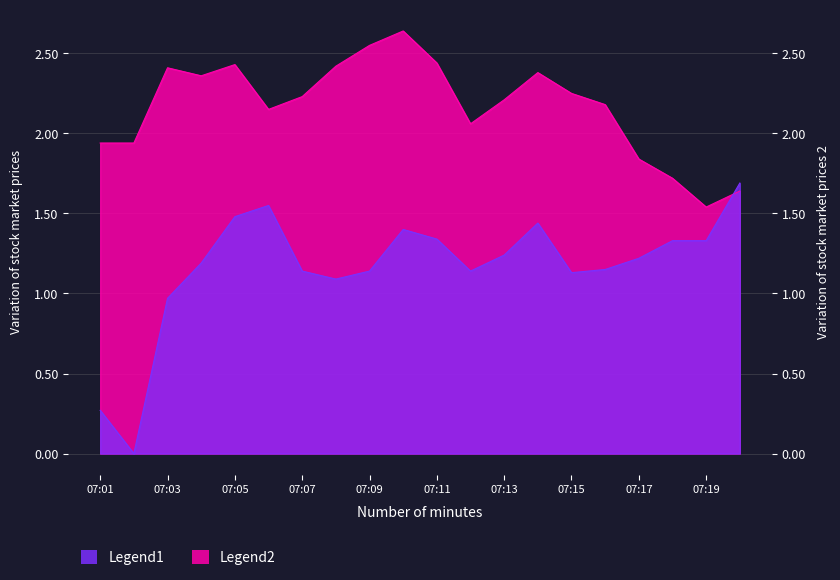

Rank the series by their average value, from lowest to highest.

Legend1, Legend2